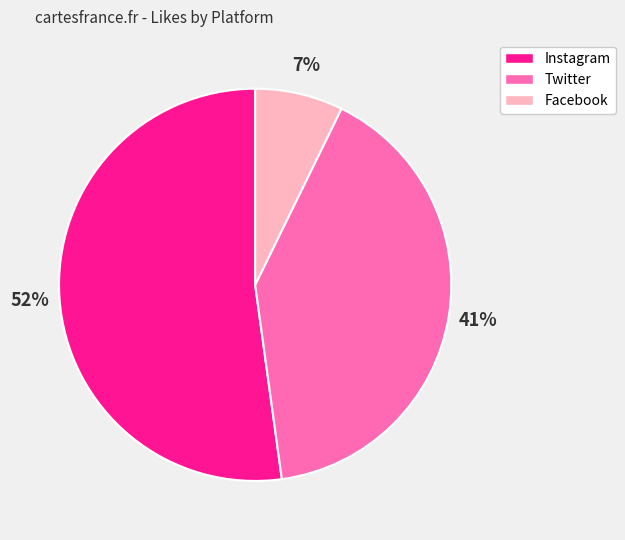

To the nearest percent, what is the average slice percentage?

33%